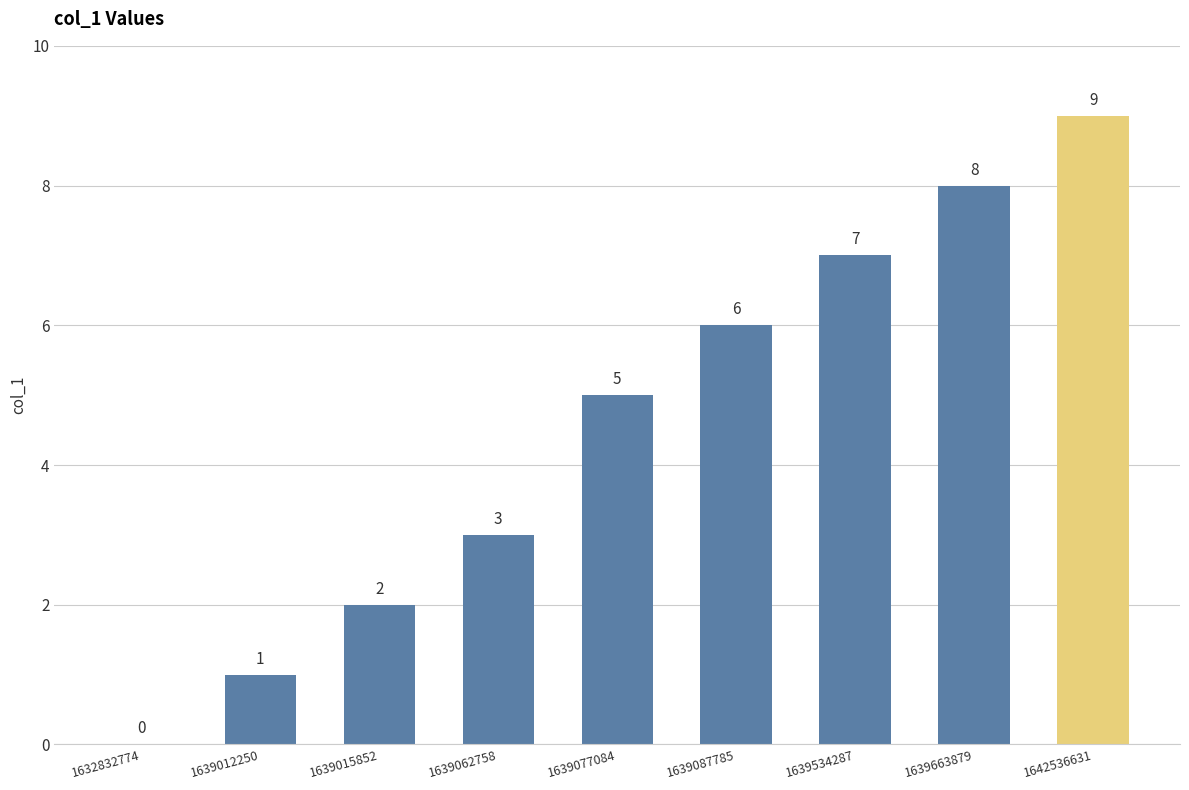

What is the greatest value displayed?

9